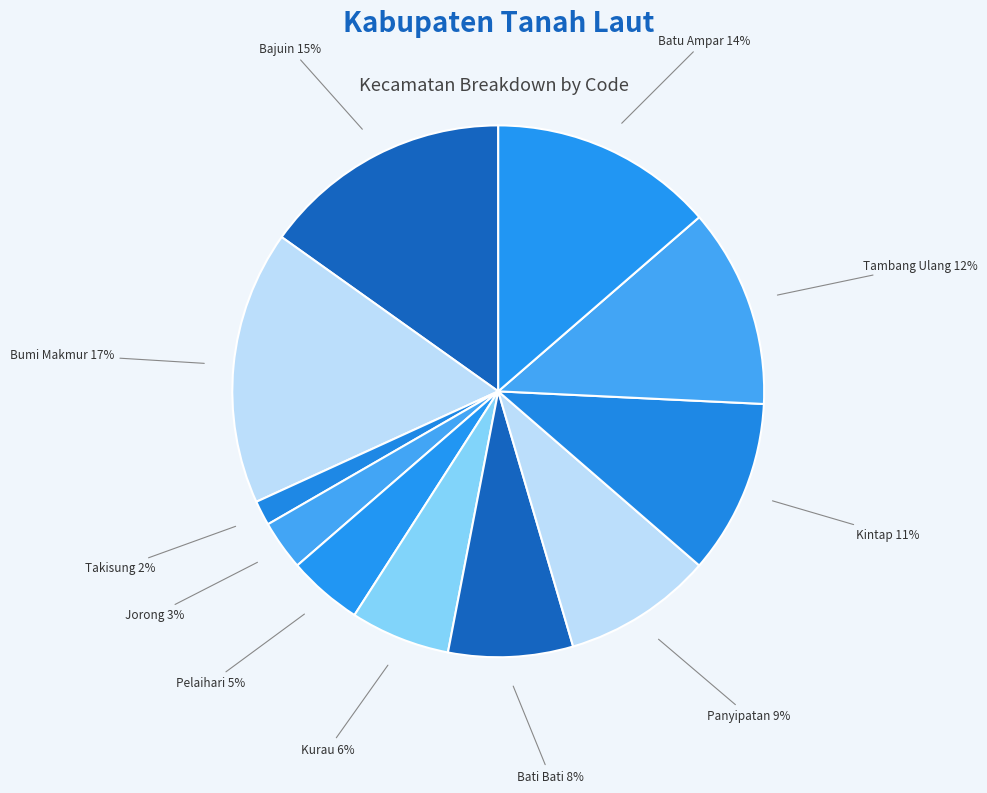

What is the ratio of the value at Kurau to the value at Panyipatan?

0.7